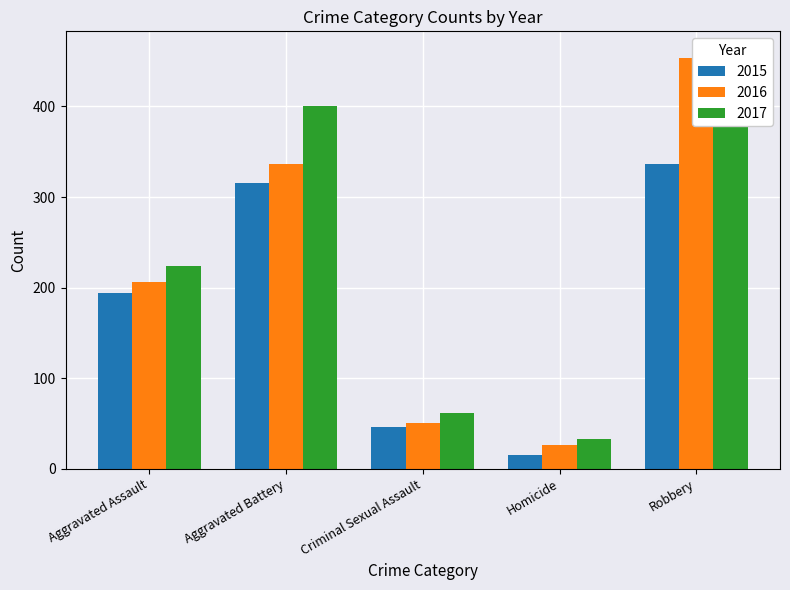

How many categories are shown in the chart?

5